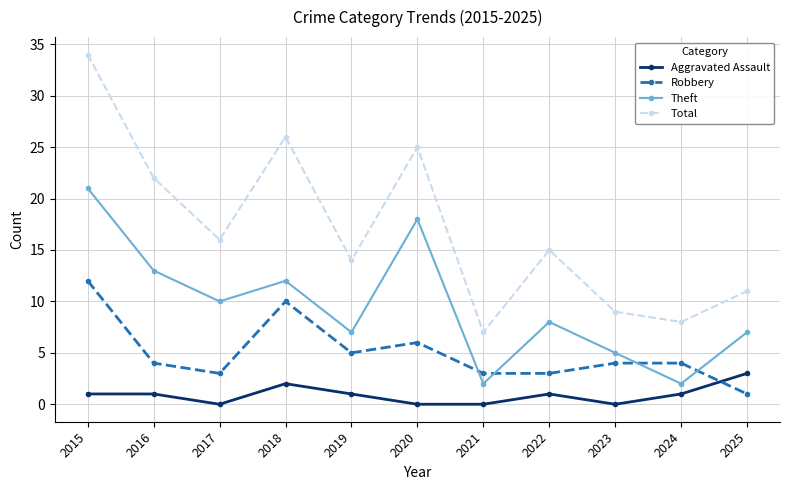

What is the total value across all series at 2023?

18